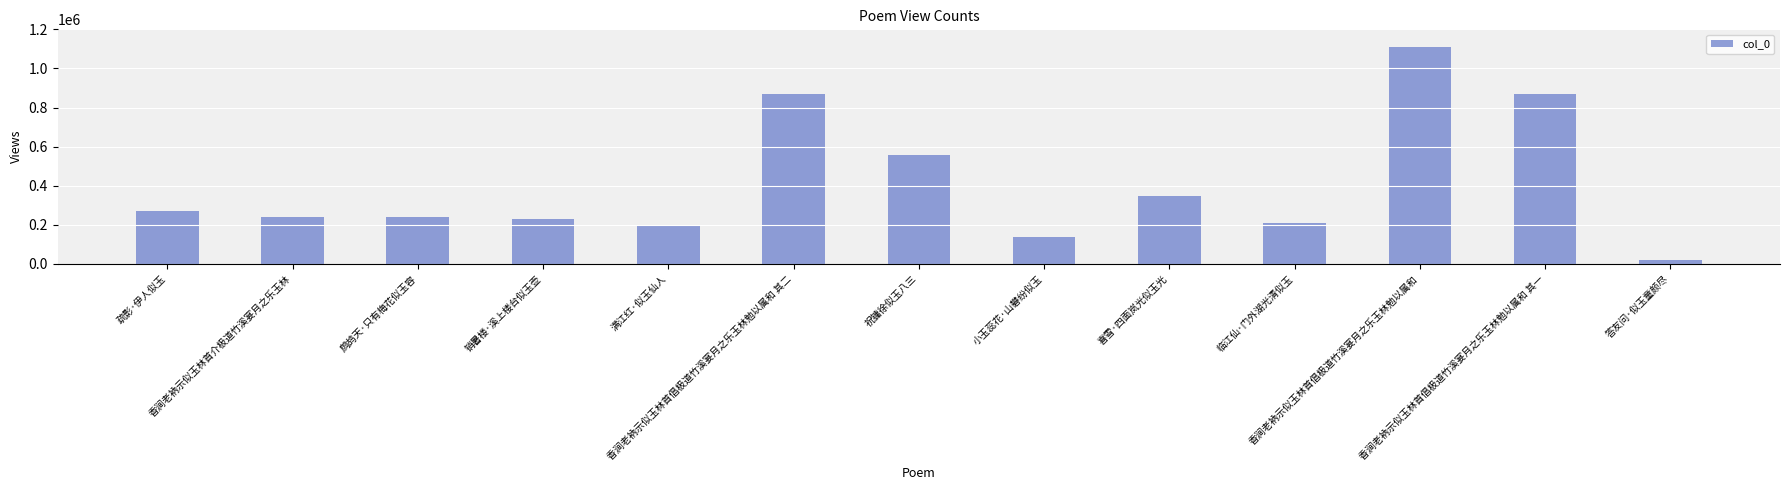

What is the difference between the maximum and minimum values?

1089476